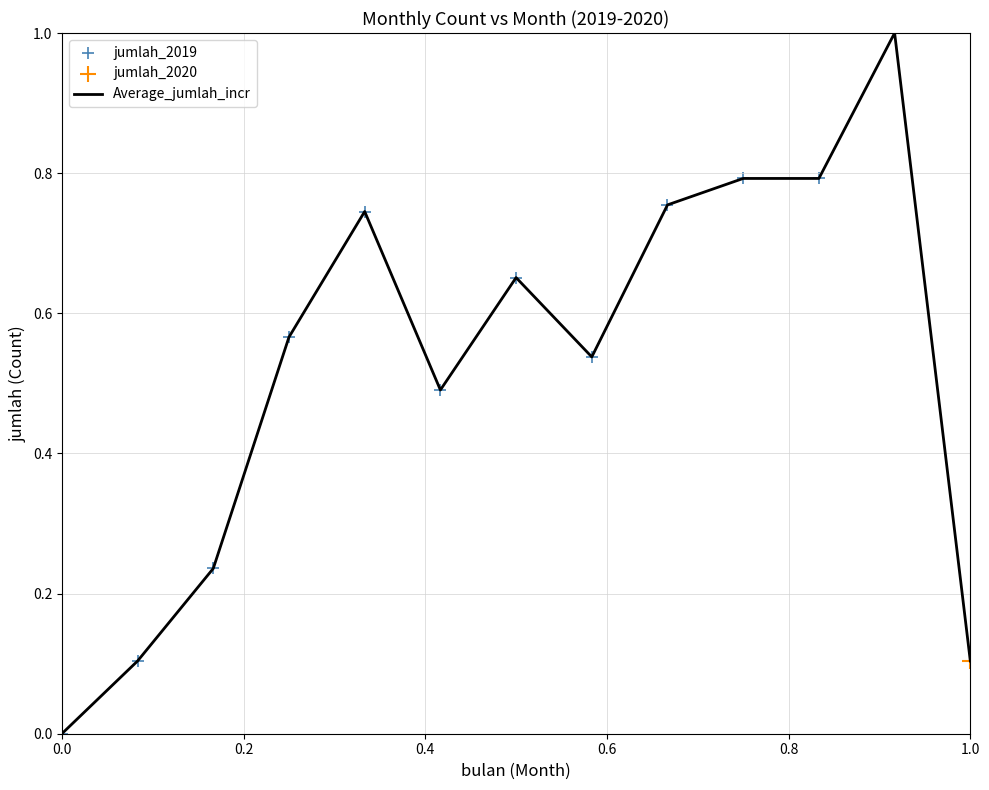

What is the maximum value shown in the chart?

1.0